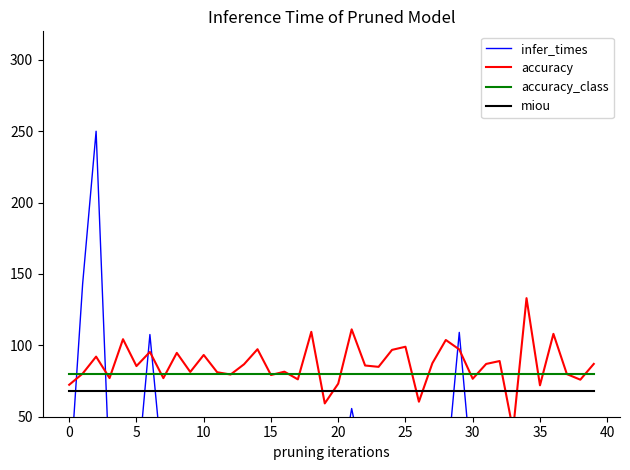

What is the average value of the accuracy series?

86.3